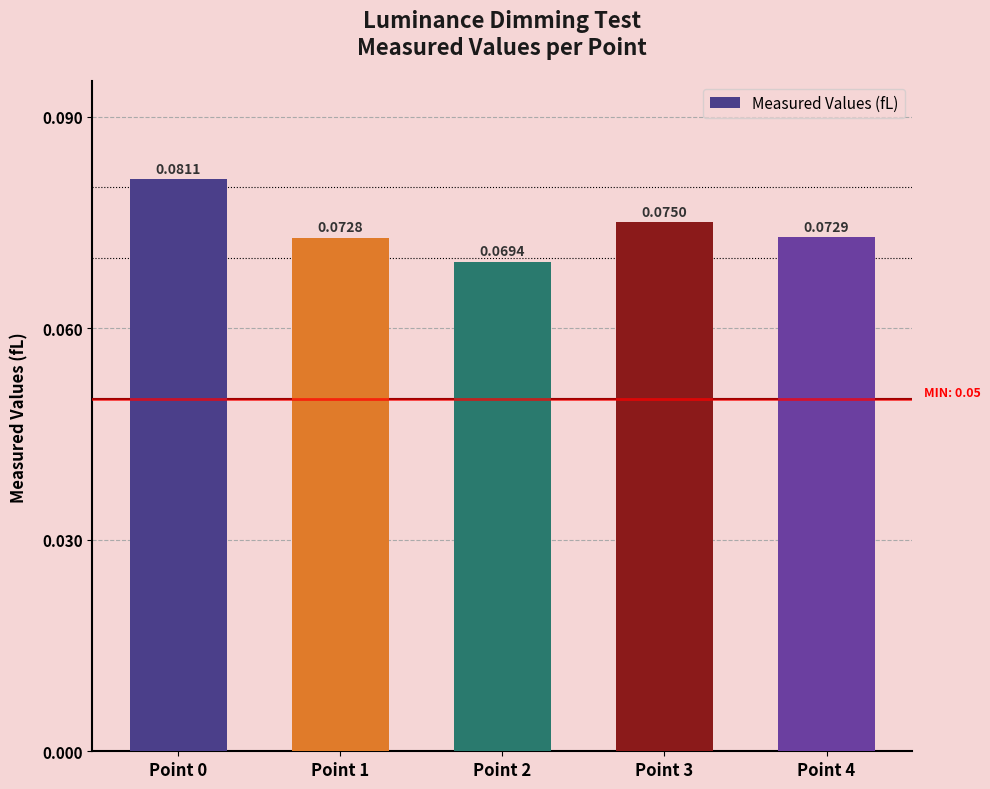

Which has a higher value, Point 3 or Point 2?

Point 3